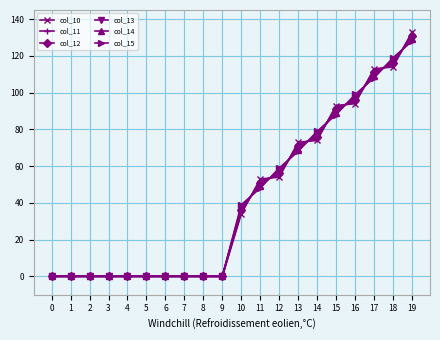

True or false: col_10 has a value of 93.0 at 15.

True